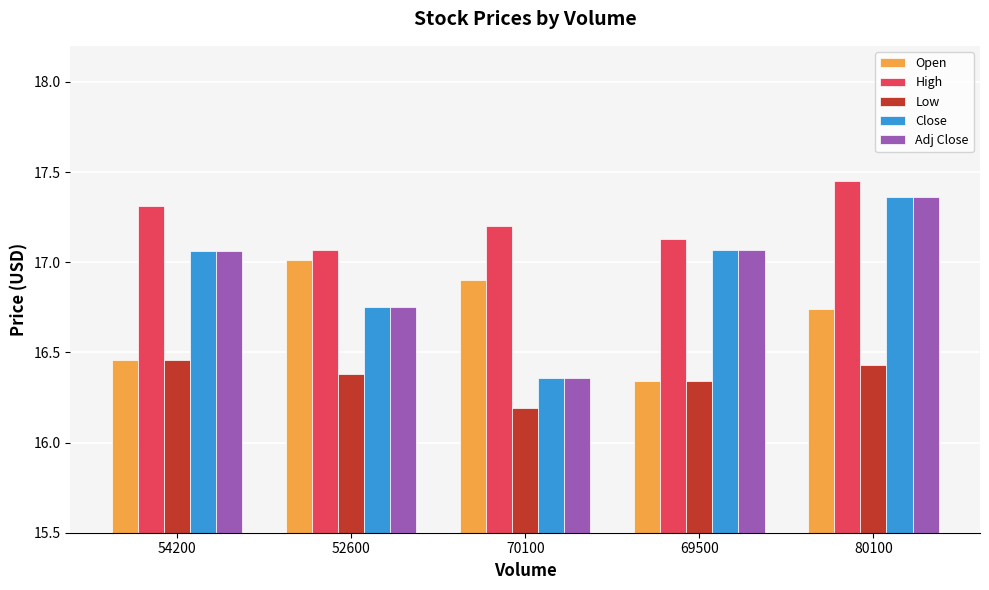

Is the value of Close at 69500 greater than the value of Low at 80100?

Yes